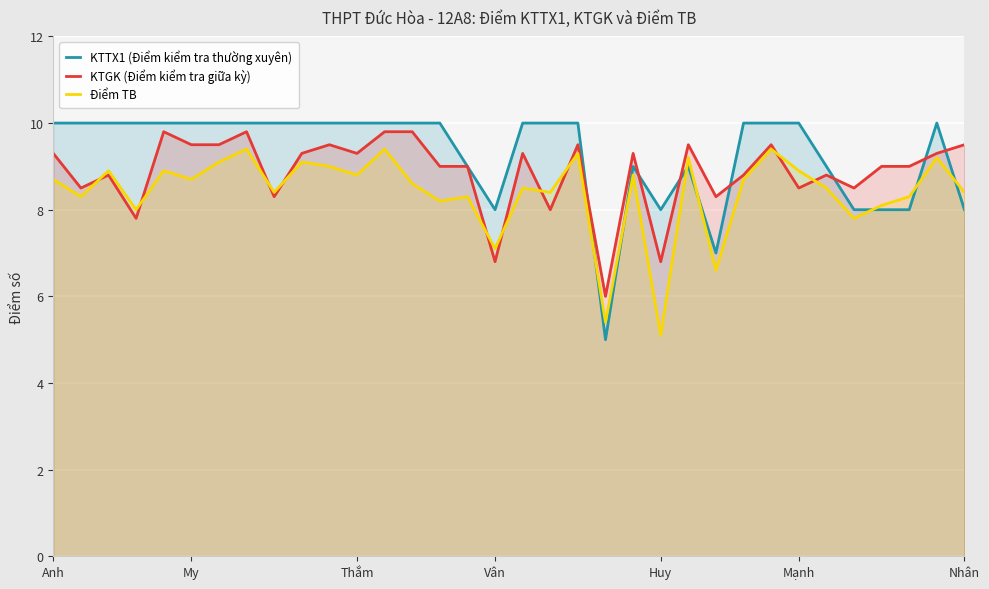

What is the total value across all series at 18?

26.4